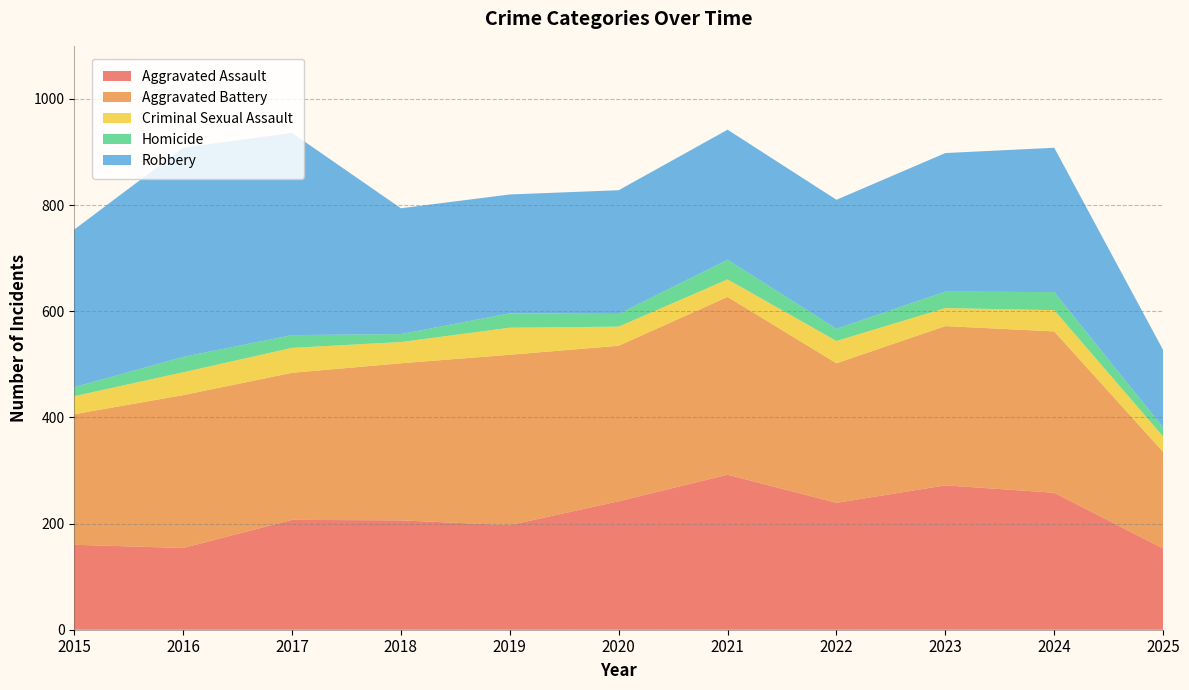

Reading right to left, extract all data points from this chart.

Aggravated Assault: 153	258	272	239	292	242	197	206	207	154	160
Aggravated Battery: 182	304	300	263	335	293	321	296	277	288	246
Criminal Sexual Assault: 29	40	34	42	33	36	51	40	47	43	34
Homicide: 17	34	31	23	37	24	27	15	24	29	17
Robbery: 146	272	261	243	245	233	224	237	381	394	297